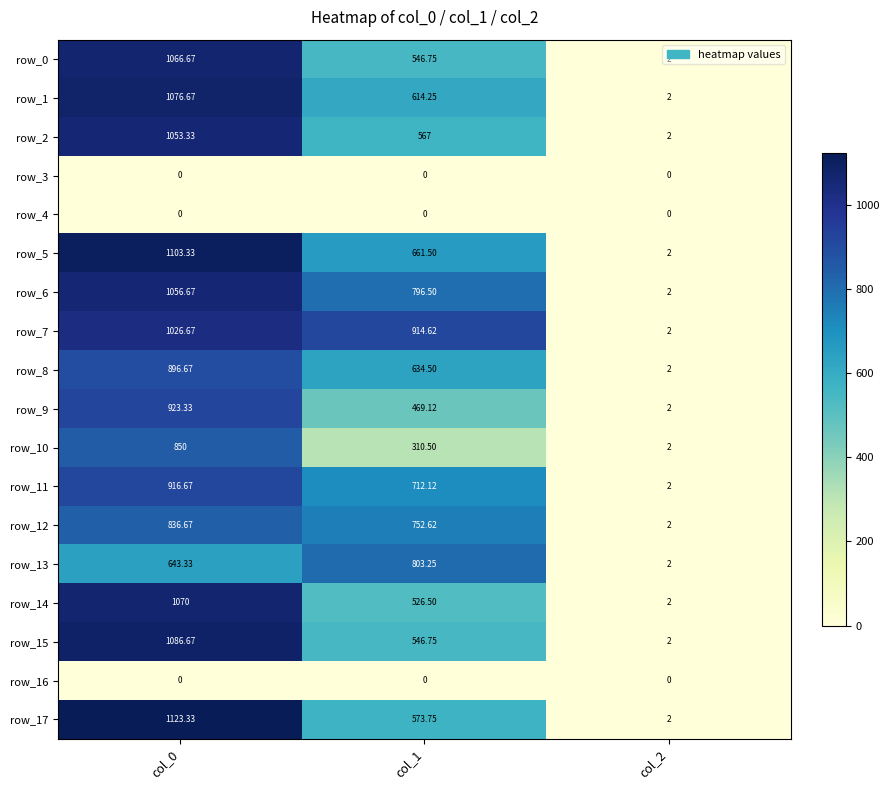

Read the row_11 value at col_1.

712.1